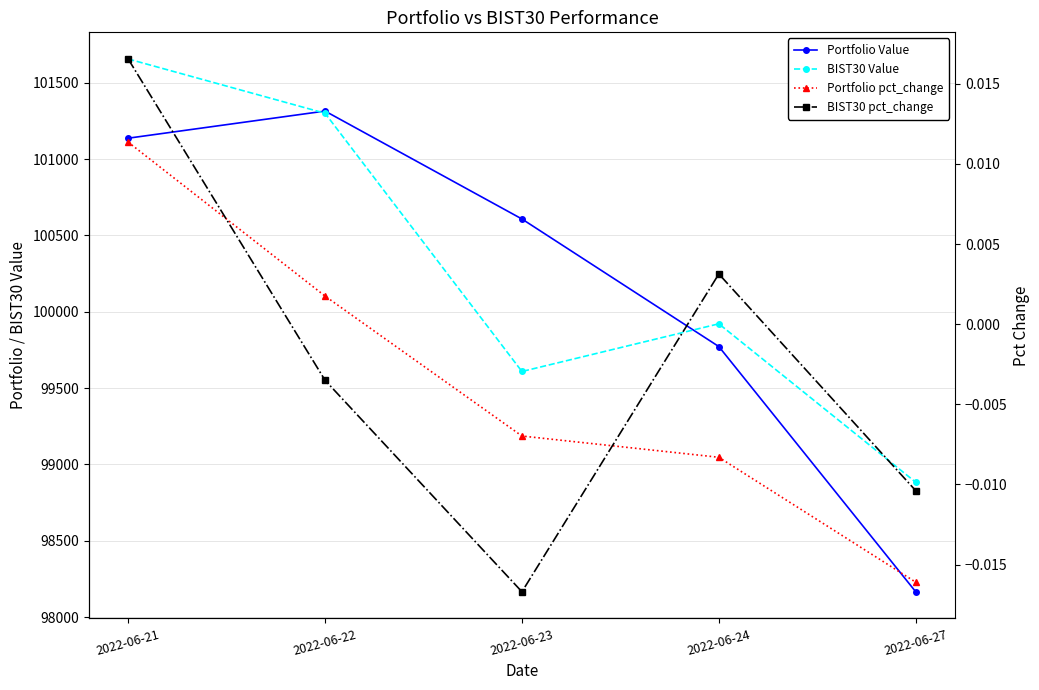

What are all the series names shown in the legend?

Portfolio Value, BIST30 Value, Portfolio pct_change, BIST30 pct_change